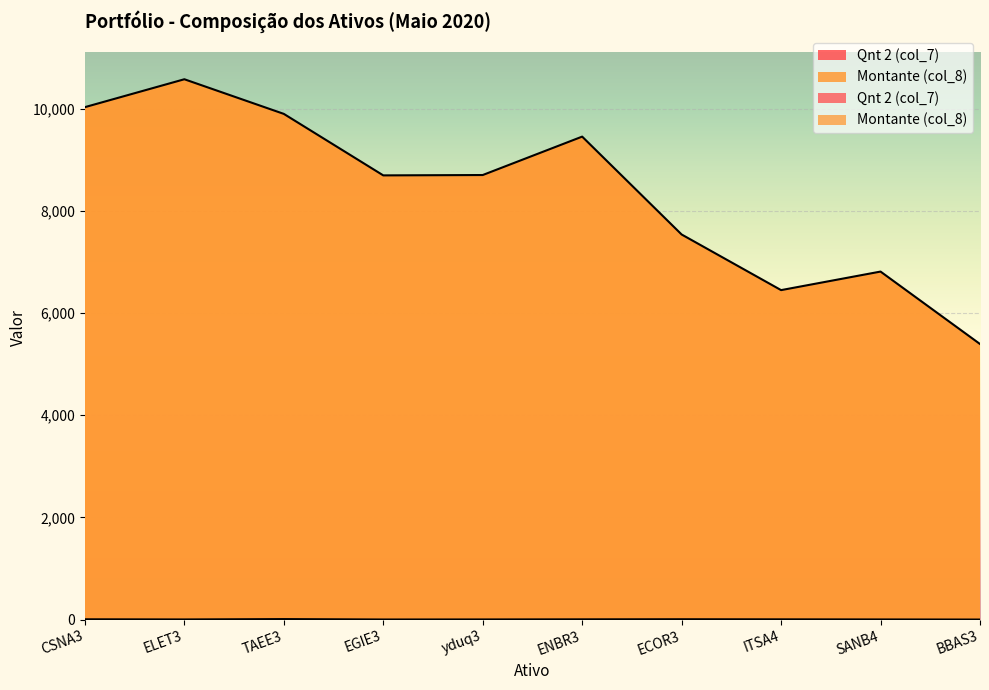

True or false: Qnt 2 (col_7) has a value of 4 at CSNA3.

False